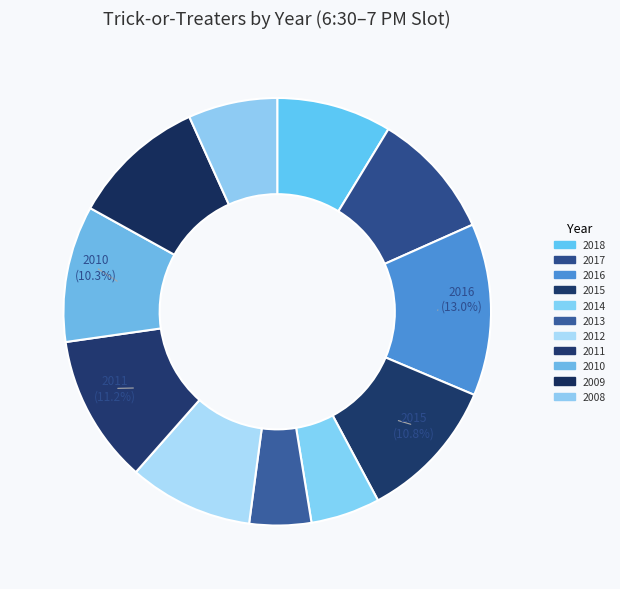

To the nearest percent, what portion does 2009 represent?

10%